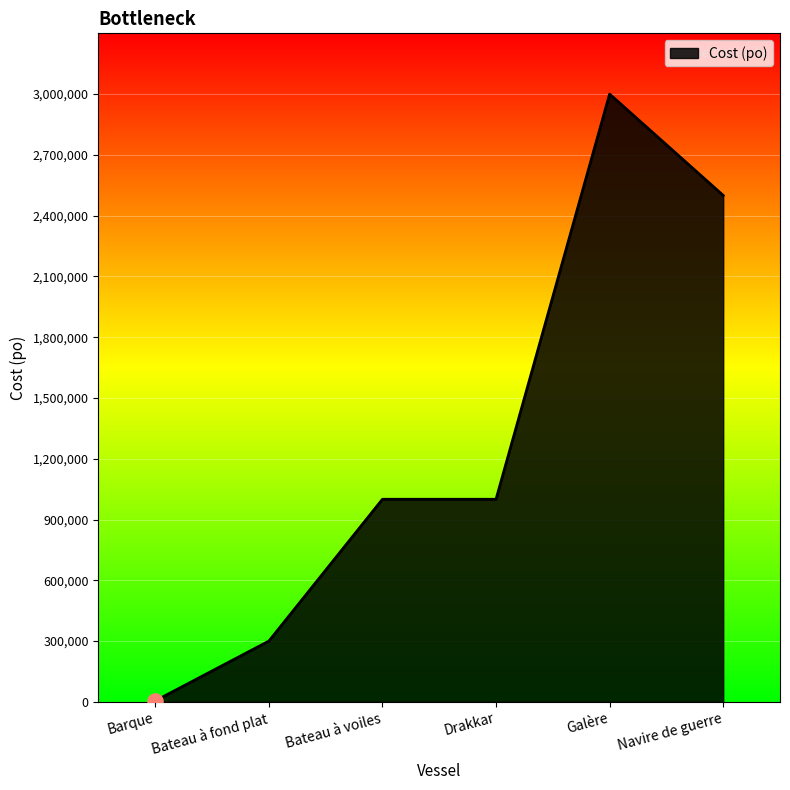

Between Galère and Navire de guerre, which is larger?

Galère